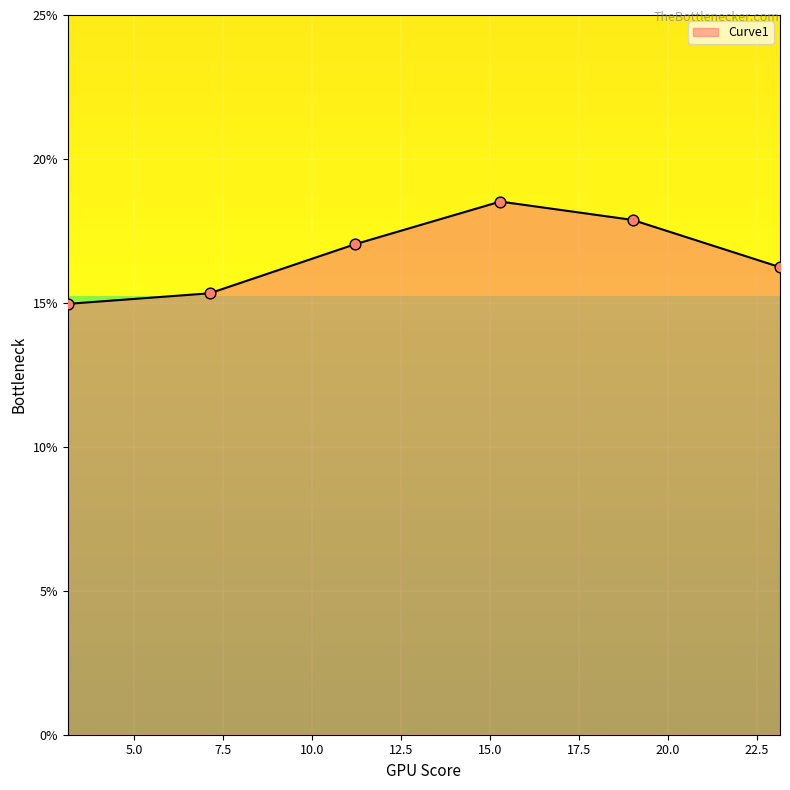

True or false: there are more than 1 points higher than both neighbors.

False